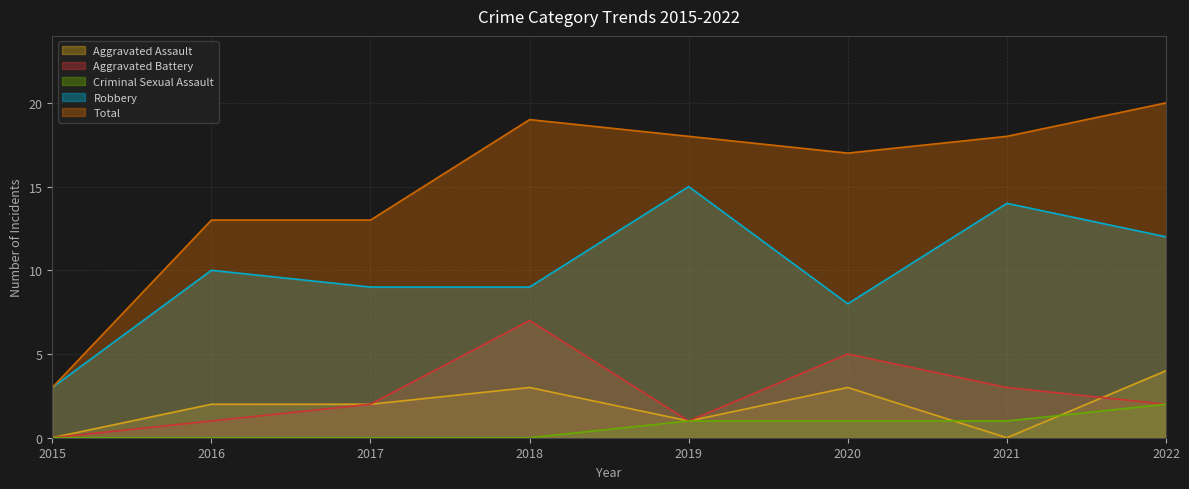

At which category is the sum across all series the highest?

2022